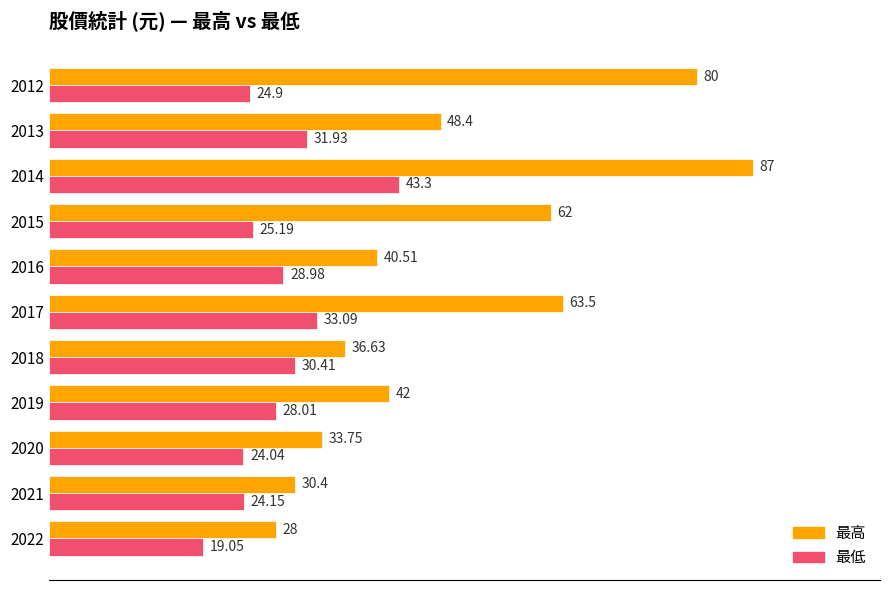

At how many categories does at least one series exceed 39?

7